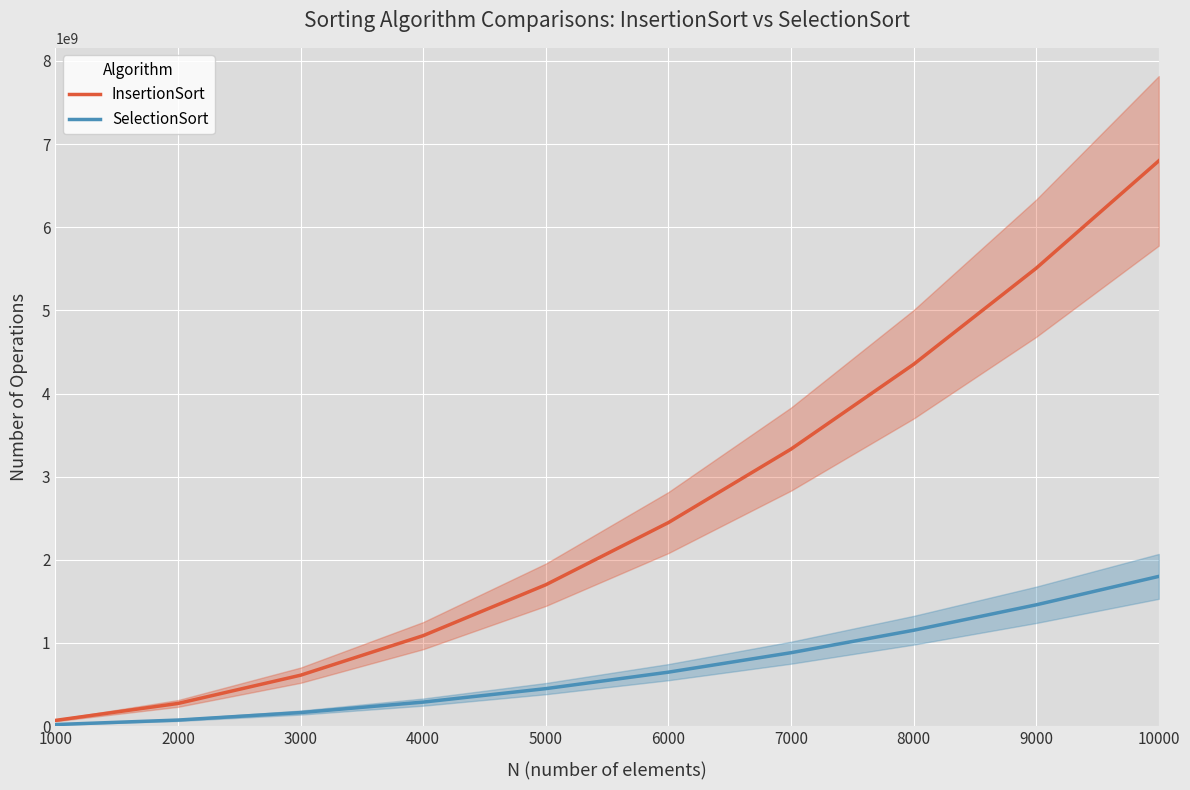

What is the total value across all series at 6000?

3095268104